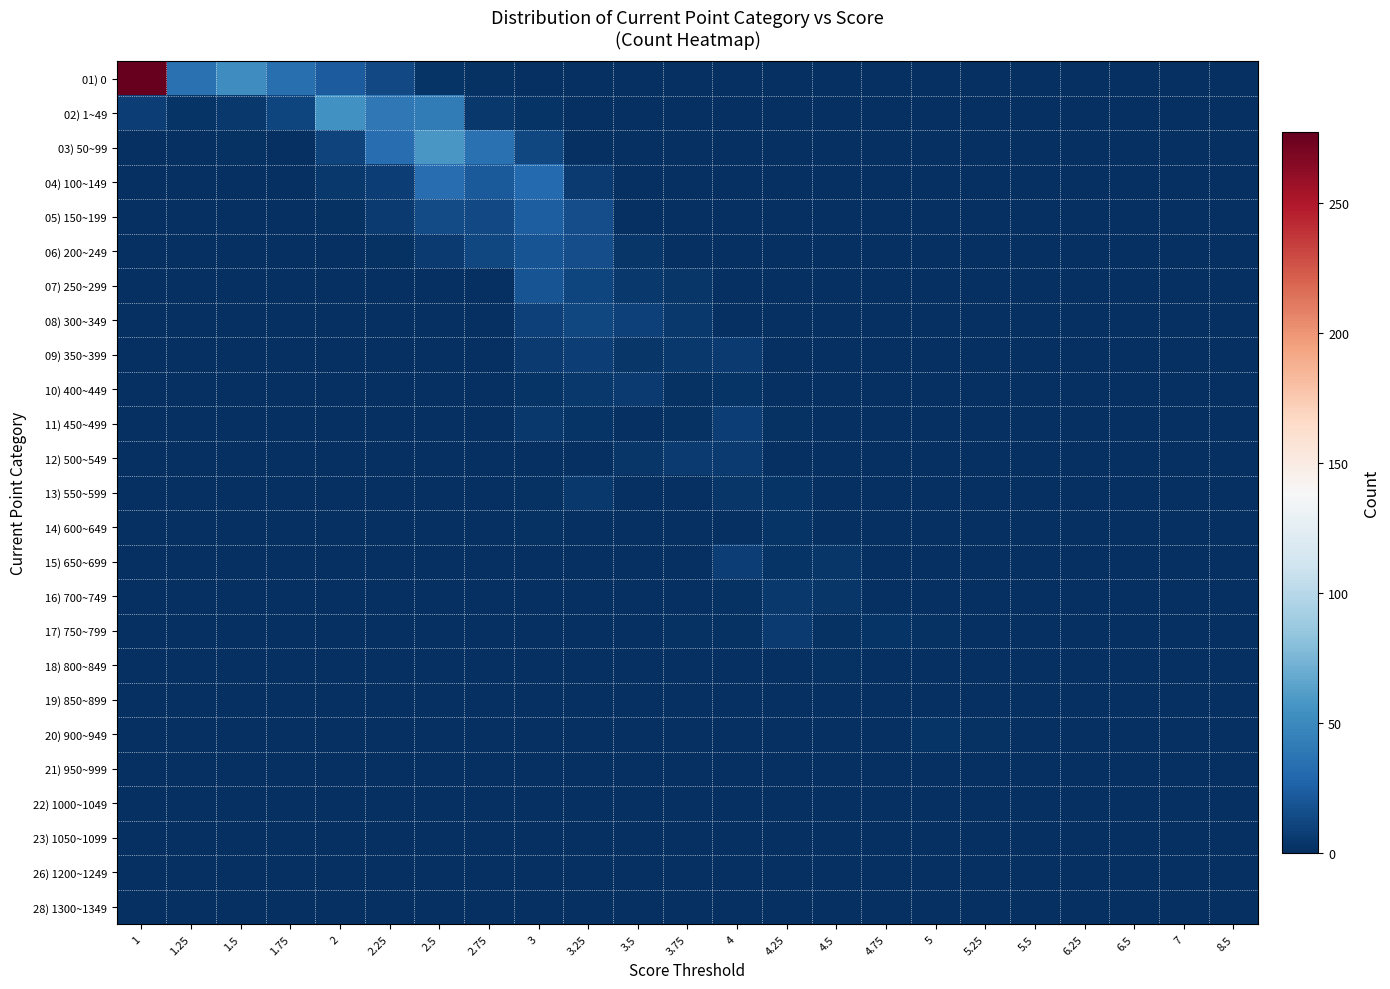

Reading left to right, extract all data points from this chart.

01) 0: 1=277	1.25=35	1.5=52	1.75=34	2=23	2.25=14	2.5=3	2.75=2	3=0	3.25=0	3.5=0	3.75=0	4=0	4.25=0	4.5=0	4.75=0	5=0	5.25=0	5.5=0	6.25=0	6.5=0	7=0	8.5=0
02) 1~49: 1=8	1.25=3	1.5=5	1.75=11	2=55	2.25=39	2.5=42	2.75=5	3=3	3.25=0	3.5=0	3.75=0	4=0	4.25=0	4.5=0	4.75=0	5=0	5.25=0	5.5=0	6.25=0	6.5=0	7=0	8.5=0
03) 50~99: 1=1	1.25=0	1.5=2	1.75=0	2=10	2.25=33	2.5=58	2.75=35	3=12	3.25=0	3.5=0	3.75=0	4=0	4.25=1	4.5=0	4.75=0	5=0	5.25=0	5.5=0	6.25=0	6.5=0	7=0	8.5=0
04) 100~149: 1=0	1.25=0	1.5=0	1.75=0	2=5	2.25=8	2.5=33	2.75=22	3=31	3.25=6	3.5=0	3.75=0	4=0	4.25=0	4.5=0	4.75=0	5=0	5.25=0	5.5=0	6.25=0	6.5=0	7=0	8.5=0
05) 150~199: 1=0	1.25=0	1.5=0	1.75=0	2=2	2.25=6	2.5=15	2.75=14	3=24	3.25=16	3.5=0	3.75=0	4=1	4.25=0	4.5=0	4.75=0	5=0	5.25=0	5.5=0	6.25=0	6.5=0	7=0	8.5=0
06) 200~249: 1=0	1.25=0	1.5=0	1.75=0	2=0	2.25=2	2.5=6	2.75=12	3=19	3.25=16	3.5=4	3.75=0	4=0	4.25=0	4.5=0	4.75=0	5=0	5.25=0	5.5=0	6.25=0	6.5=0	7=0	8.5=0
07) 250~299: 1=0	1.25=0	1.5=0	1.75=0	2=0	2.25=1	2.5=0	2.75=1	3=19	3.25=11	3.5=5	3.75=4	4=1	4.25=0	4.5=0	4.75=0	5=0	5.25=0	5.5=0	6.25=0	6.5=0	7=0	8.5=0
08) 300~349: 1=0	1.25=0	1.5=0	1.75=0	2=1	2.25=0	2.5=0	2.75=1	3=9	3.25=12	3.5=9	3.75=5	4=0	4.25=1	4.5=1	4.75=0	5=0	5.25=0	5.5=0	6.25=0	6.5=0	7=0	8.5=0
09) 350~399: 1=0	1.25=0	1.5=0	1.75=0	2=0	2.25=0	2.5=1	2.75=0	3=6	3.25=8	3.5=4	3.75=5	4=6	4.25=0	4.5=0	4.75=0	5=0	5.25=0	5.5=0	6.25=0	6.5=0	7=0	8.5=0
10) 400~449: 1=0	1.25=0	1.5=0	1.75=0	2=0	2.25=0	2.5=0	2.75=1	3=3	3.25=5	3.5=6	3.75=2	4=3	4.25=0	4.5=0	4.75=0	5=0	5.25=0	5.5=0	6.25=0	6.5=0	7=0	8.5=0
11) 450~499: 1=0	1.25=0	1.5=0	1.75=0	2=0	2.25=0	2.5=0	2.75=0	3=5	3.25=3	3.5=1	3.75=2	4=8	4.25=2	4.5=0	4.75=0	5=0	5.25=0	5.5=0	6.25=0	6.5=0	7=0	8.5=0
12) 500~549: 1=0	1.25=0	1.5=0	1.75=0	2=0	2.25=0	2.5=0	2.75=0	3=1	3.25=0	3.5=4	3.75=6	4=6	4.25=1	4.5=0	4.75=0	5=0	5.25=0	5.5=0	6.25=0	6.5=0	7=0	8.5=0
13) 550~599: 1=0	1.25=0	1.5=0	1.75=0	2=0	2.25=0	2.5=1	2.75=0	3=2	3.25=5	3.5=1	3.75=0	4=4	4.25=3	4.5=1	4.75=0	5=0	5.25=0	5.5=0	6.25=0	6.5=0	7=0	8.5=0
14) 600~649: 1=0	1.25=0	1.5=0	1.75=0	2=0	2.25=0	2.5=0	2.75=0	3=2	3.25=0	3.5=0	3.75=0	4=1	4.25=3	4.5=1	4.75=0	5=1	5.25=0	5.5=0	6.25=0	6.5=0	7=0	8.5=0
15) 650~699: 1=0	1.25=0	1.5=0	1.75=0	2=0	2.25=0	2.5=0	2.75=0	3=0	3.25=1	3.5=0	3.75=1	4=8	4.25=3	4.5=4	4.75=0	5=0	5.25=0	5.5=0	6.25=0	6.5=0	7=0	8.5=0
16) 700~749: 1=0	1.25=0	1.5=0	1.75=0	2=0	2.25=0	2.5=0	2.75=0	3=0	3.25=1	3.5=0	3.75=0	4=2	4.25=5	4.5=4	4.75=0	5=0	5.25=0	5.5=0	6.25=0	6.5=0	7=0	8.5=0
17) 750~799: 1=0	1.25=0	1.5=0	1.75=0	2=0	2.25=0	2.5=0	2.75=0	3=0	3.25=0	3.5=1	3.75=2	4=2	4.25=6	4.5=2	4.75=3	5=2	5.25=0	5.5=0	6.25=0	6.5=0	7=0	8.5=0
18) 800~849: 1=0	1.25=0	1.5=0	1.75=0	2=0	2.25=0	2.5=0	2.75=0	3=0	3.25=0	3.5=0	3.75=0	4=0	4.25=1	4.5=2	4.75=0	5=1	5.25=0	5.5=1	6.25=1	6.5=0	7=0	8.5=0
19) 850~899: 1=0	1.25=0	1.5=0	1.75=0	2=0	2.25=0	2.5=0	2.75=0	3=0	3.25=0	3.5=0	3.75=0	4=0	4.25=1	4.5=0	4.75=0	5=0	5.25=1	5.5=1	6.25=0	6.5=0	7=0	8.5=0
20) 900~949: 1=0	1.25=0	1.5=0	1.75=0	2=0	2.25=0	2.5=0	2.75=0	3=0	3.25=0	3.5=0	3.75=0	4=0	4.25=0	4.5=0	4.75=0	5=3	5.25=2	5.5=0	6.25=0	6.5=0	7=0	8.5=0
21) 950~999: 1=0	1.25=0	1.5=0	1.75=0	2=0	2.25=0	2.5=0	2.75=0	3=0	3.25=0	3.5=0	3.75=0	4=0	4.25=0	4.5=1	4.75=0	5=1	5.25=0	5.5=0	6.25=0	6.5=0	7=1	8.5=0
22) 1000~1049: 1=0	1.25=0	1.5=0	1.75=0	2=0	2.25=0	2.5=0	2.75=0	3=0	3.25=0	3.5=0	3.75=0	4=0	4.25=0	4.5=0	4.75=0	5=0	5.25=1	5.5=0	6.25=0	6.5=0	7=0	8.5=1
23) 1050~1099: 1=0	1.25=0	1.5=0	1.75=0	2=0	2.25=0	2.5=0	2.75=0	3=0	3.25=0	3.5=0	3.75=0	4=0	4.25=0	4.5=0	4.75=1	5=0	5.25=0	5.5=0	6.25=0	6.5=0	7=0	8.5=0
26) 1200~1249: 1=0	1.25=0	1.5=0	1.75=0	2=0	2.25=0	2.5=0	2.75=0	3=0	3.25=0	3.5=0	3.75=0	4=0	4.25=0	4.5=0	4.75=1	5=0	5.25=0	5.5=0	6.25=0	6.5=0	7=0	8.5=0
28) 1300~1349: 1=0	1.25=0	1.5=0	1.75=0	2=0	2.25=0	2.5=0	2.75=0	3=0	3.25=0	3.5=0	3.75=0	4=0	4.25=0	4.5=0	4.75=0	5=0	5.25=0	5.5=0	6.25=0	6.5=1	7=0	8.5=0